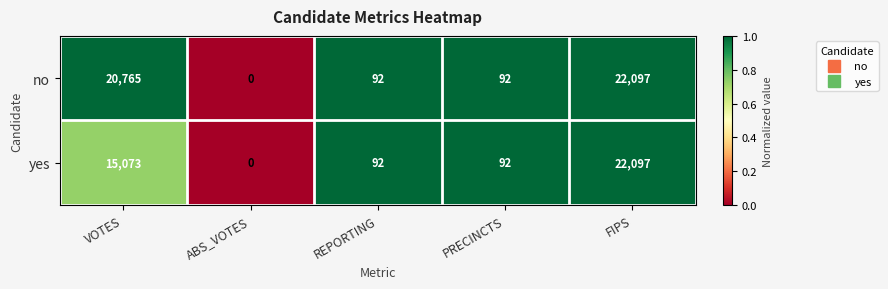

How many values in no are above zero?

4